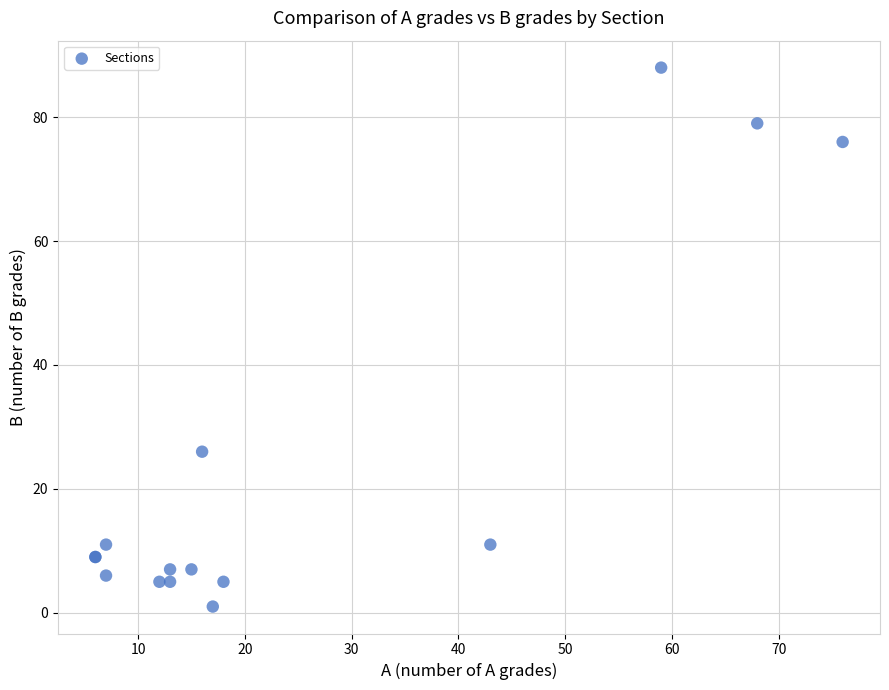

What Y value in the scatter plot is closest to 44?

26